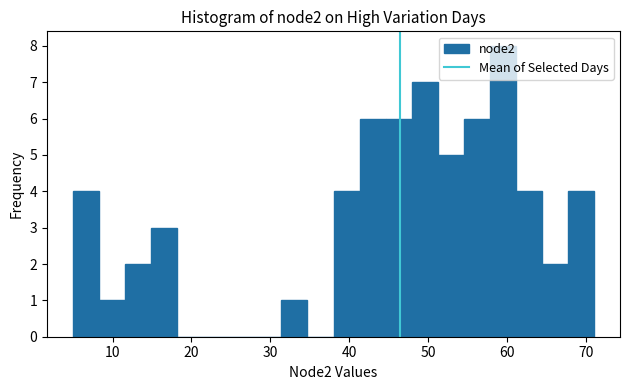

Read against the x-axis, roughly where is the centre of the tallest bar?

59